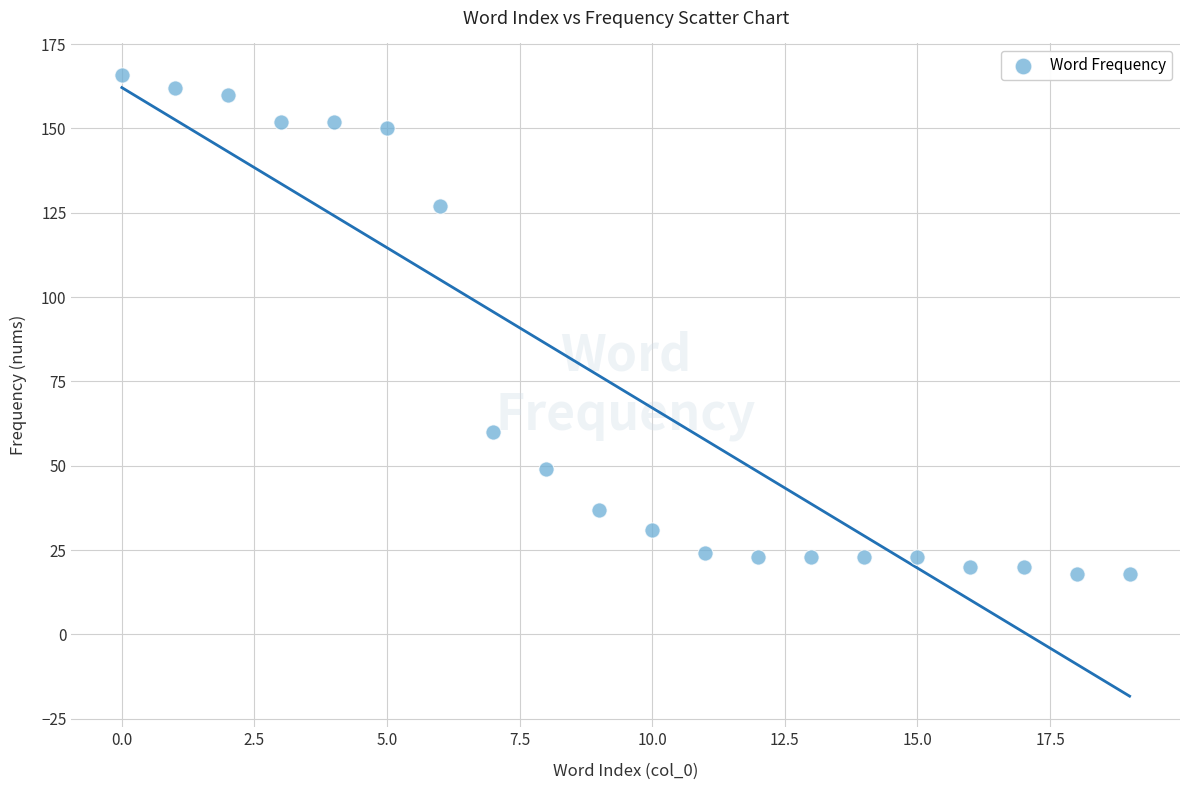

What Y value in the scatter plot is closest to 92?

60